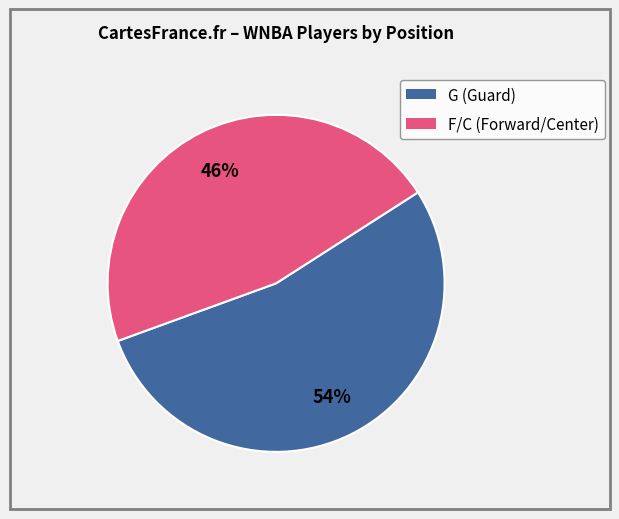

To the nearest percent, what is the average slice percentage?

50%